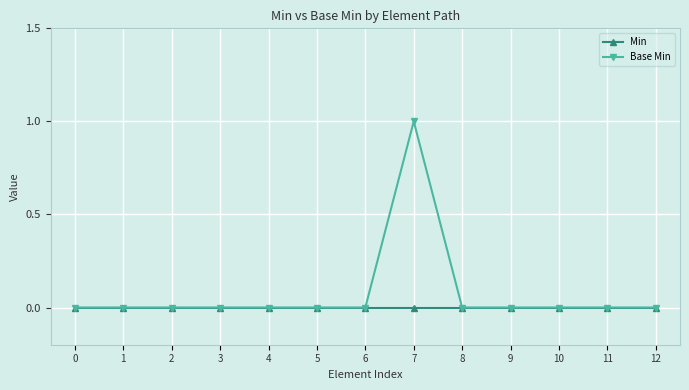

At which category is the sum across all series the highest?

7